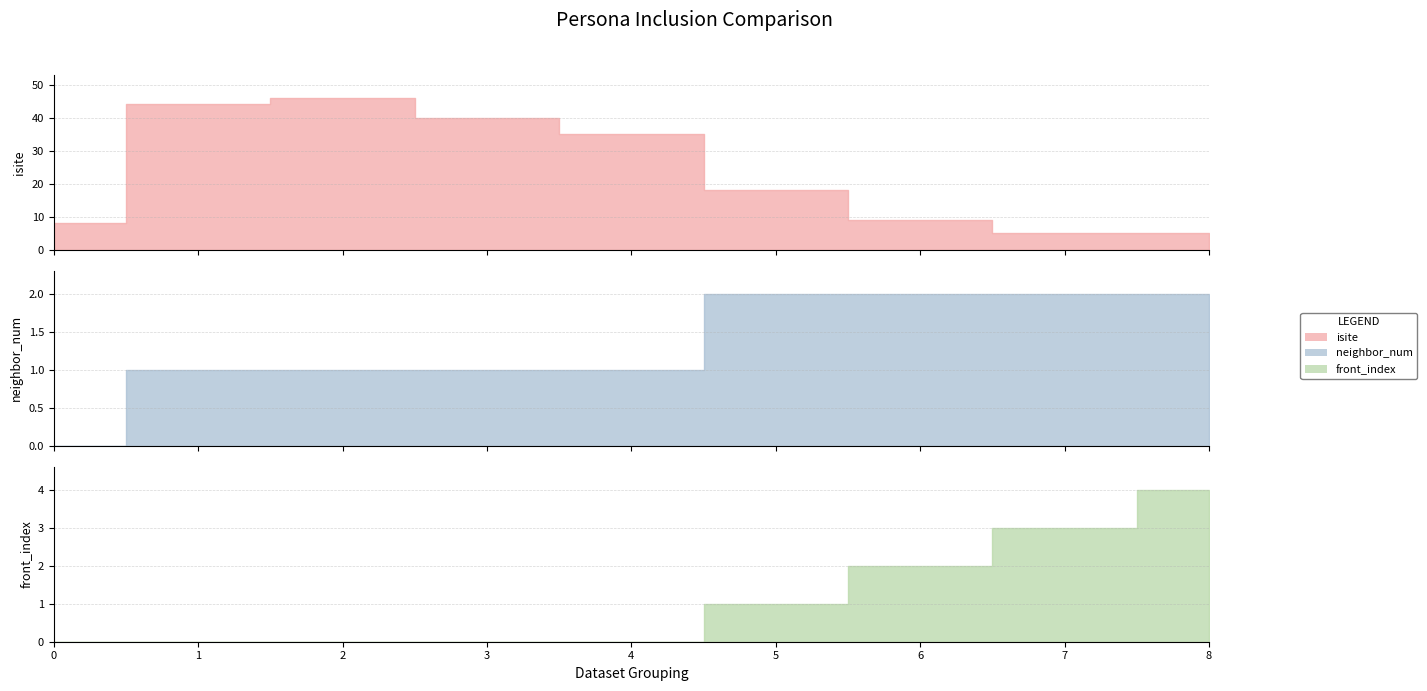

What are all the series names shown in the legend?

isite, neighbor_num, front_index